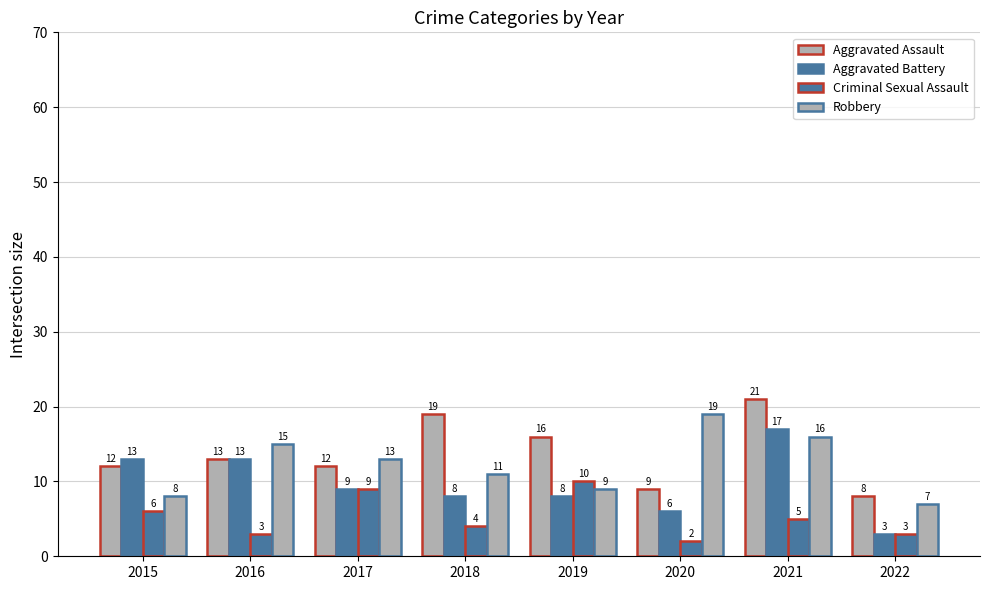

Which series has the largest range (max minus min)?

Aggravated Battery